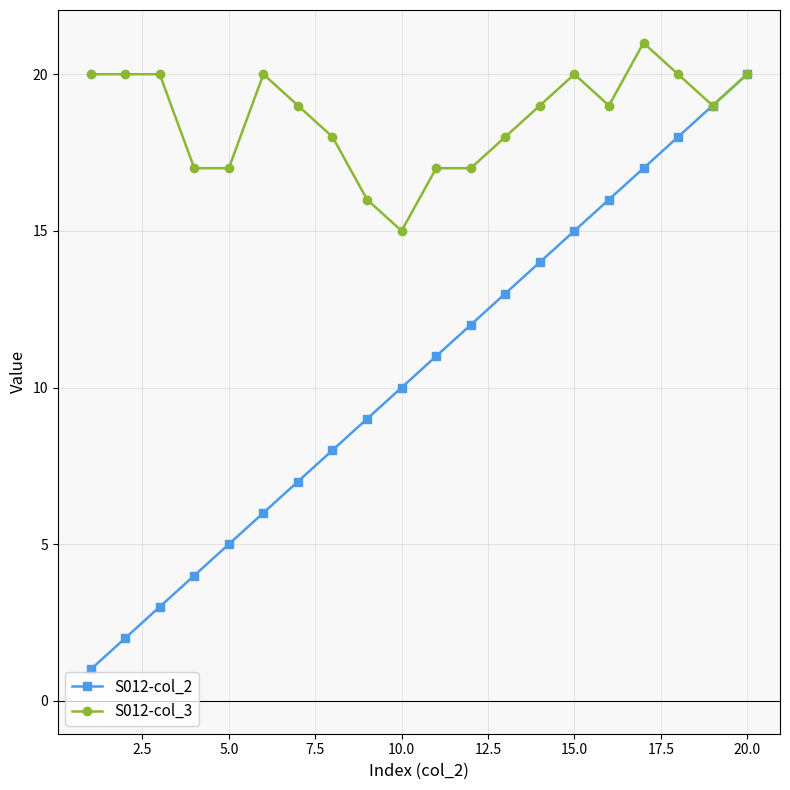

List the series in order of their peak value, highest first.

S012-col_3, S012-col_2